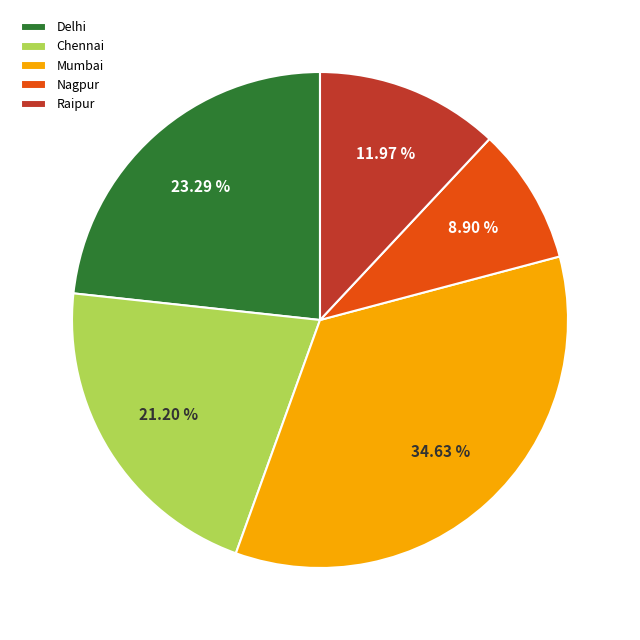

Count the number of slices in the pie.

5